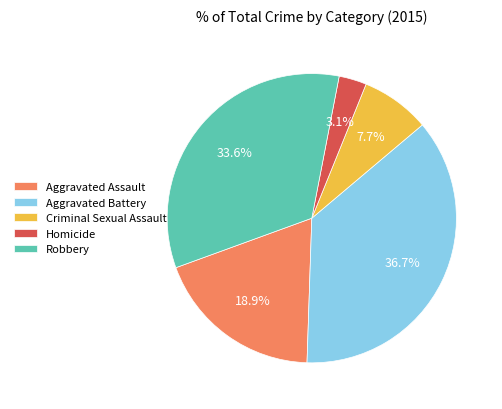

Between Homicide and Robbery, which is larger?

Robbery